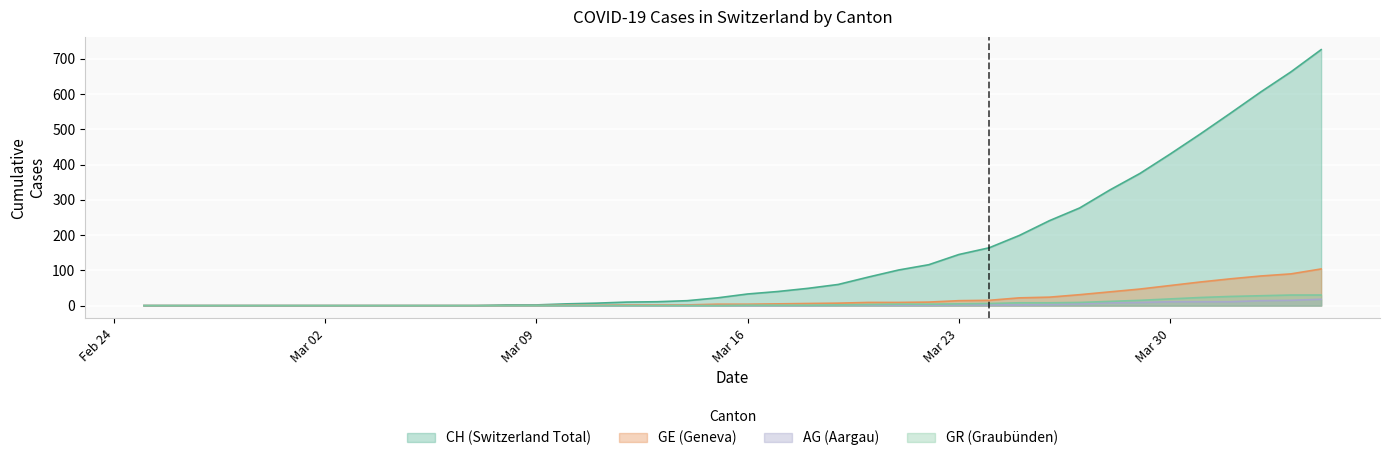

True or false: CH has more than 1 interior local peaks.

False